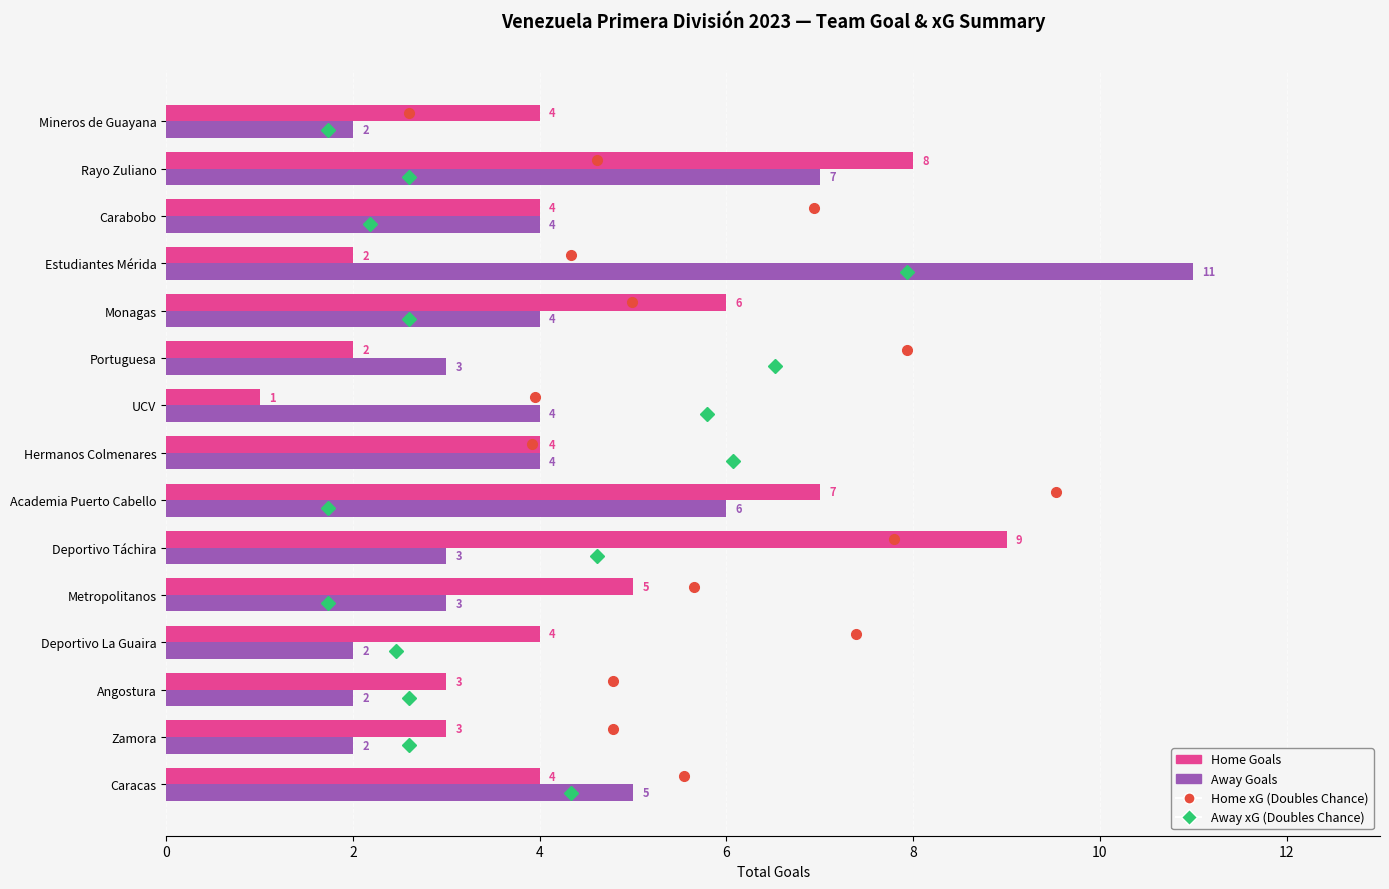

At which category is the sum across all series the highest?

Rayo Zuliano